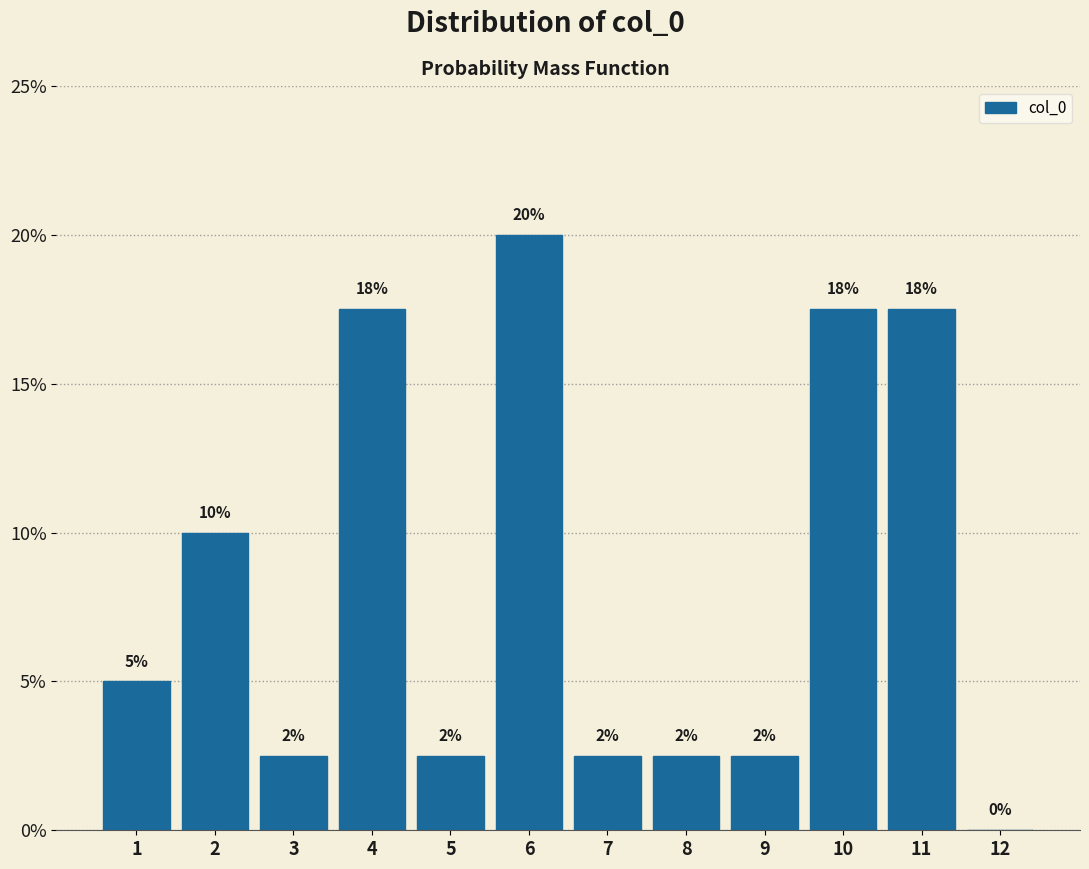

Are the bars horizontal?

No